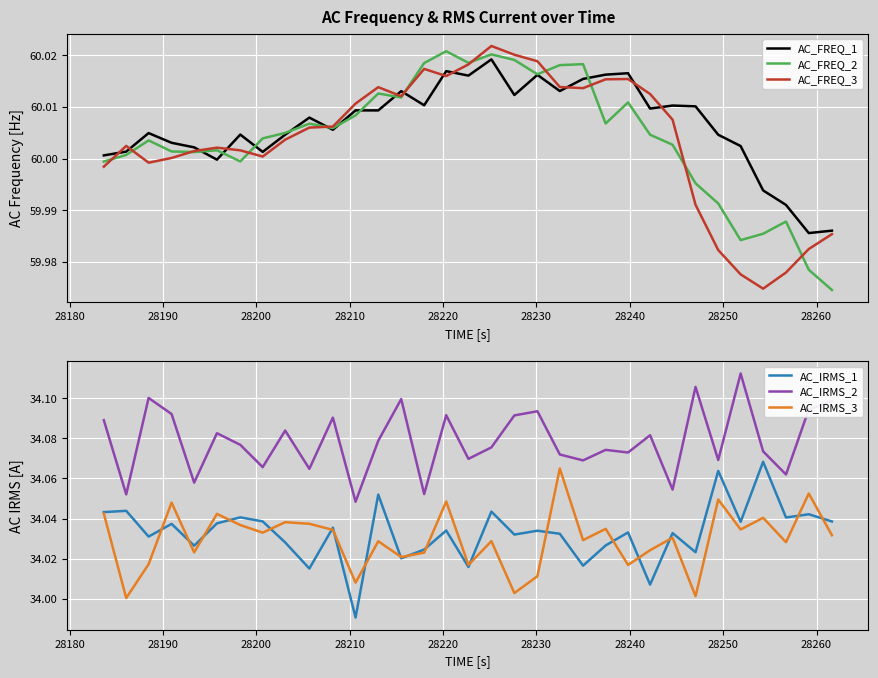

True or false: AC_FREQ_3 and AC_FREQ_1 cross at least once.

True